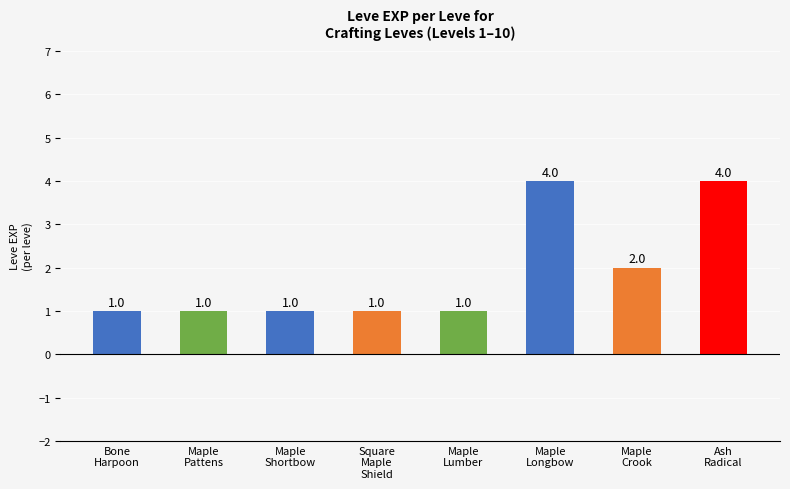

What is the greatest value displayed?

4